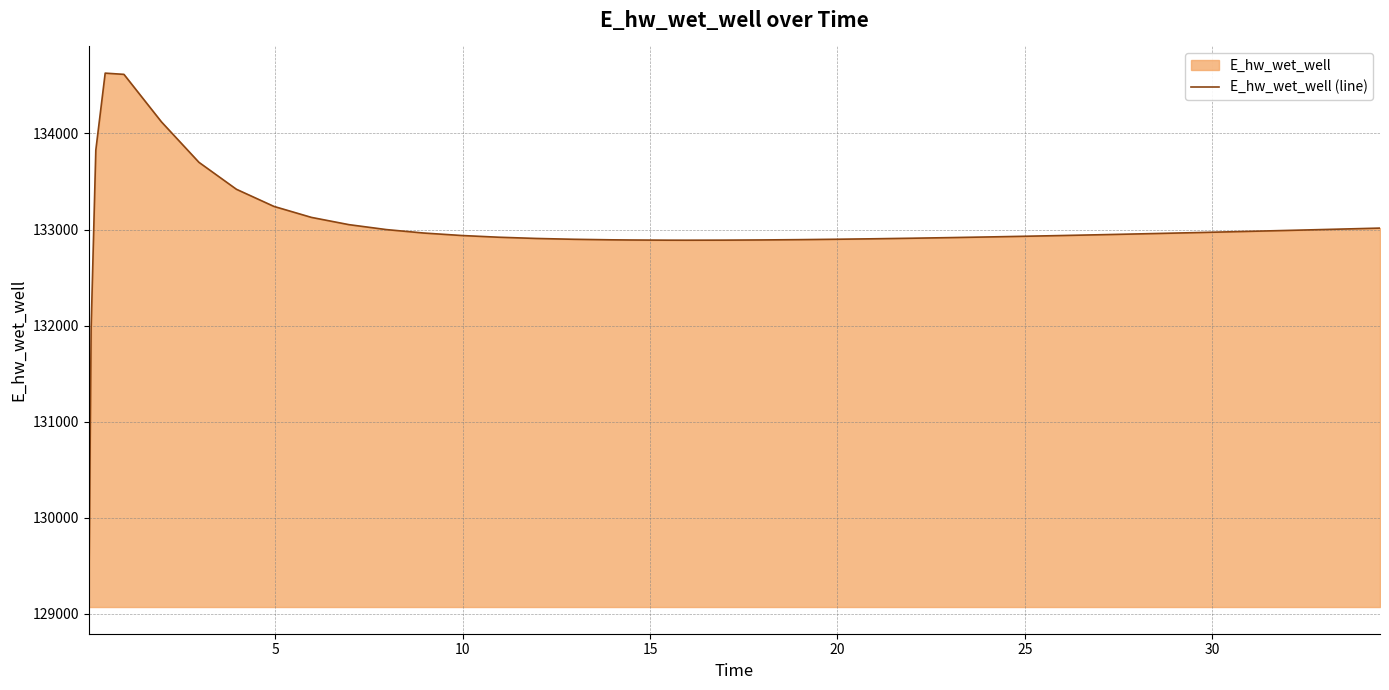

What is the difference between the maximum and minimum values?

5557.7